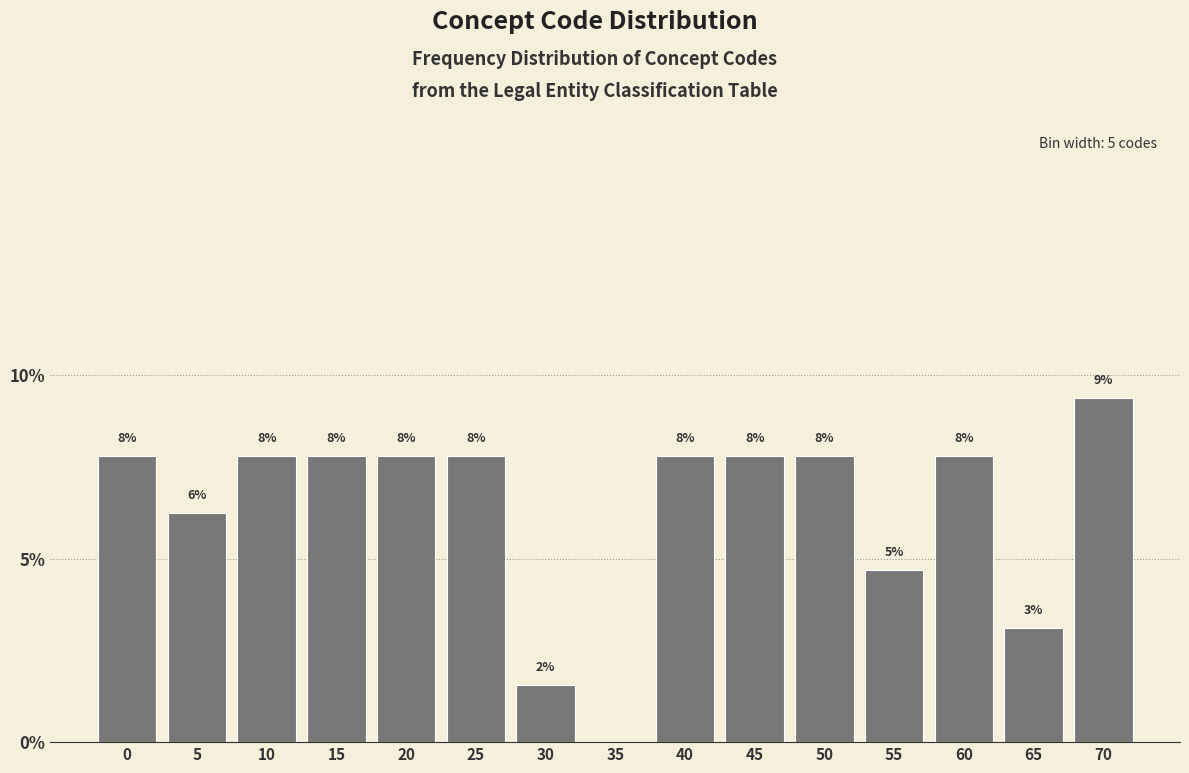

Are the bars horizontal?

No